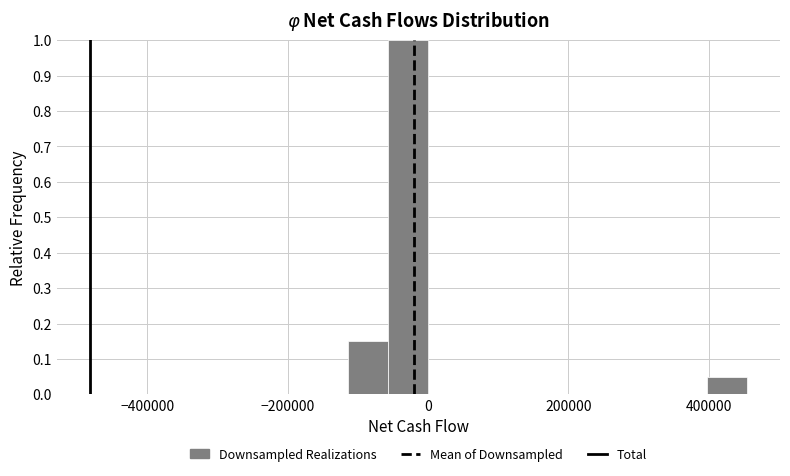

Around what value on the x-axis is the tallest bar? Give the approximate position of its centre, as read against the axis.

-20000